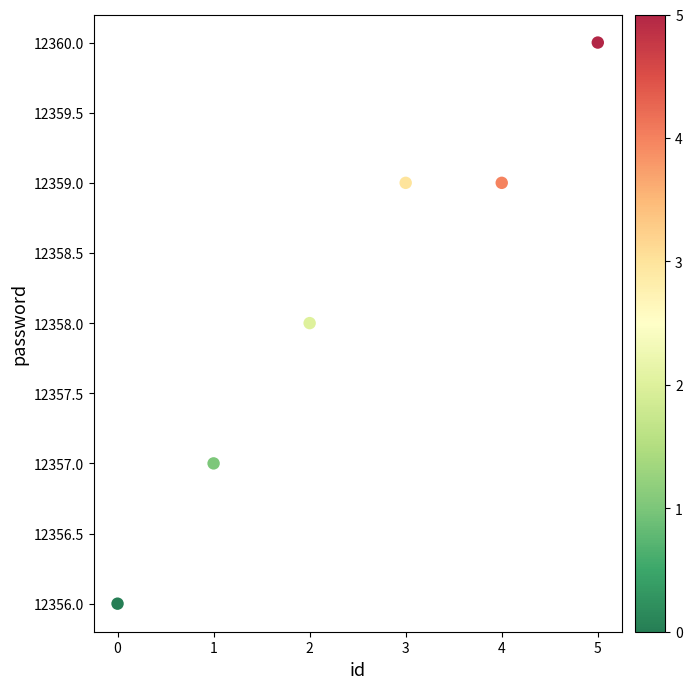

What is the range of Y values (max minus min)?

4